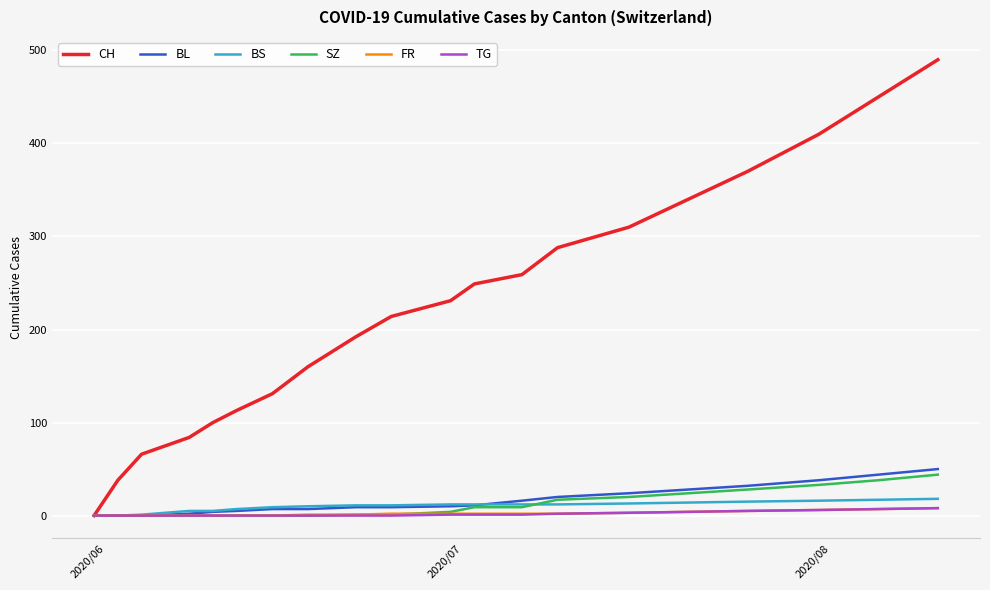

Which series has the largest range (max minus min)?

CH